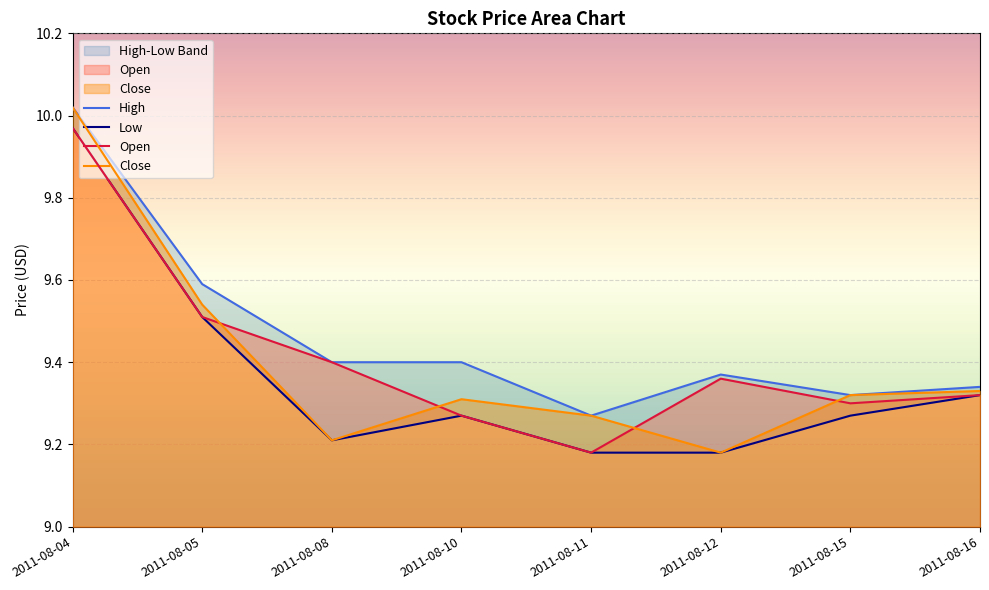

What is the sum of the High values at 2011-08-16 and 2011-08-05?

18.9